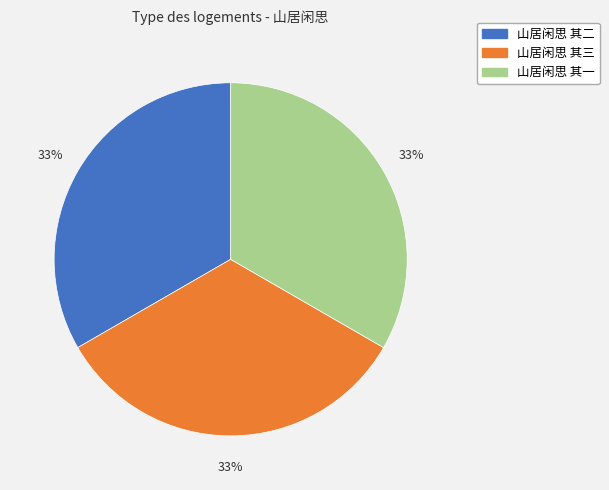

What is the ratio of the value at 山居闲思 其三 to the value at 山居闲思 其二?

1.0